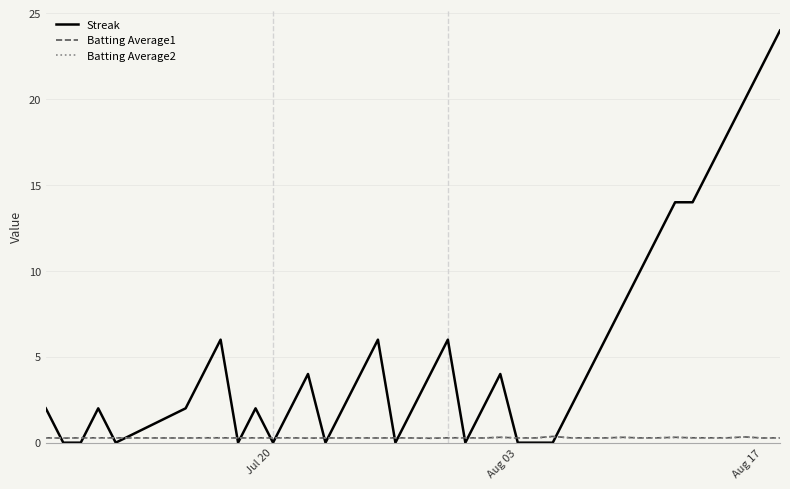

What is the greatest value displayed?

24.0